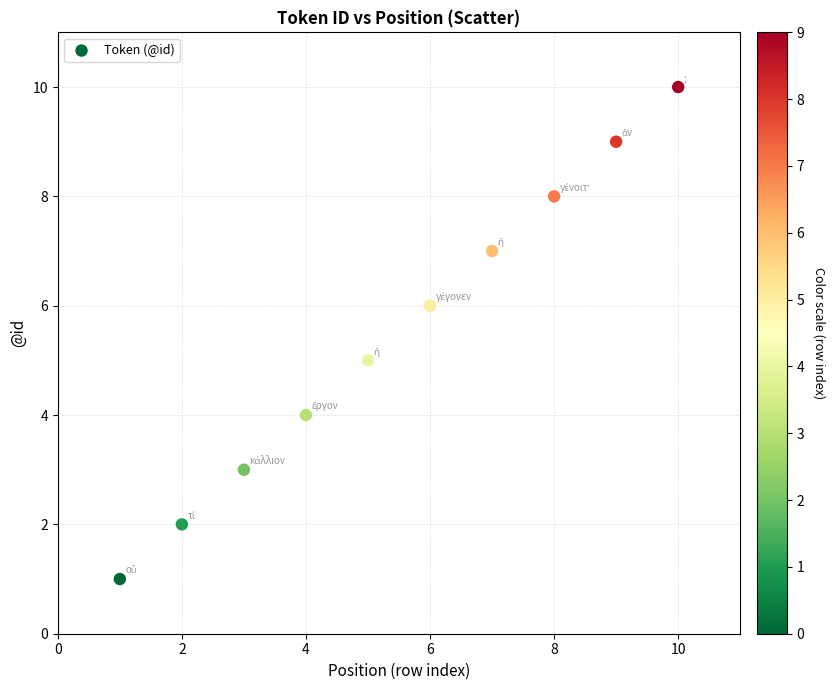

What is the average Y value?

6